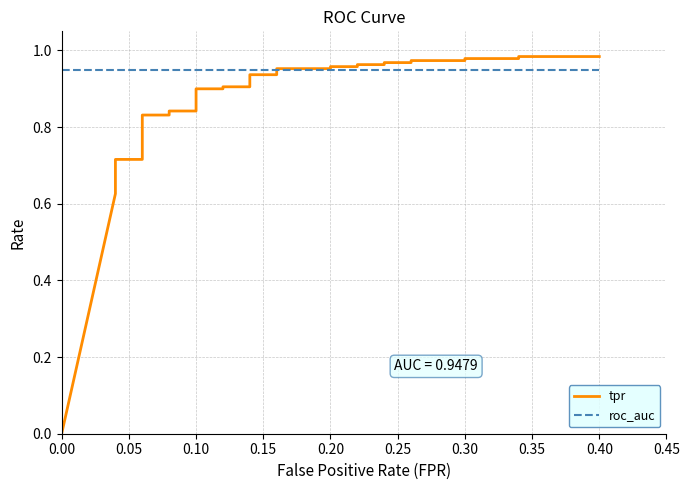

What are all the series names shown in the legend?

tpr, roc_auc